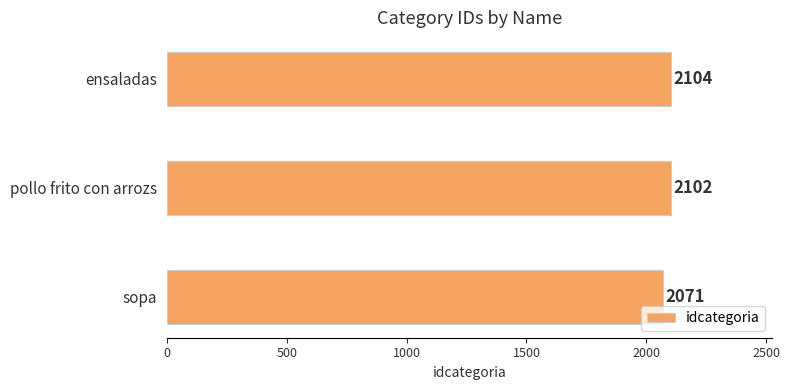

What is the difference between the second highest and minimum values?

31